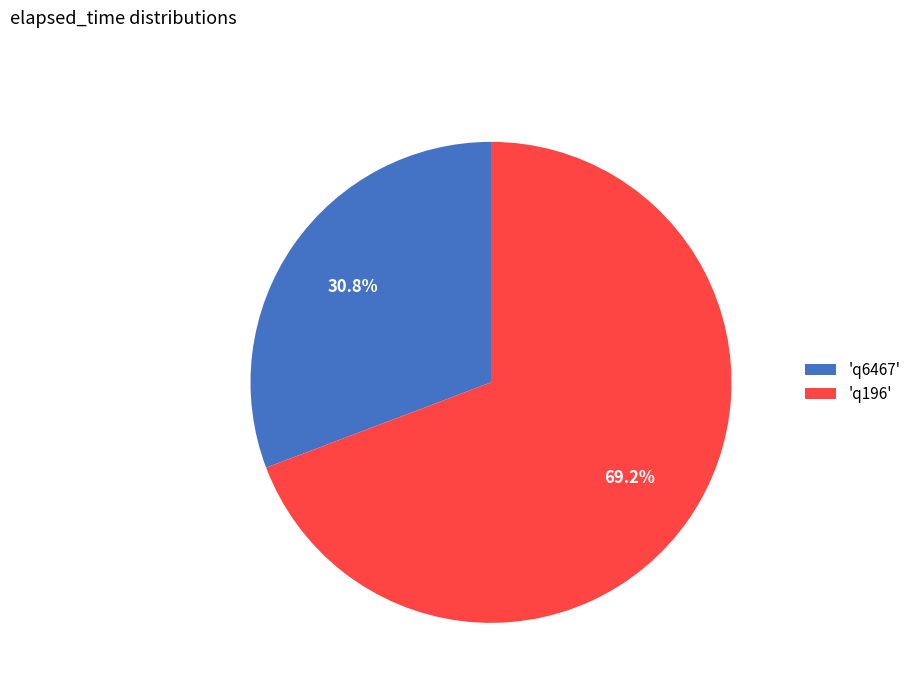

What percentage is NOT represented by 'q6467'?

69.2%